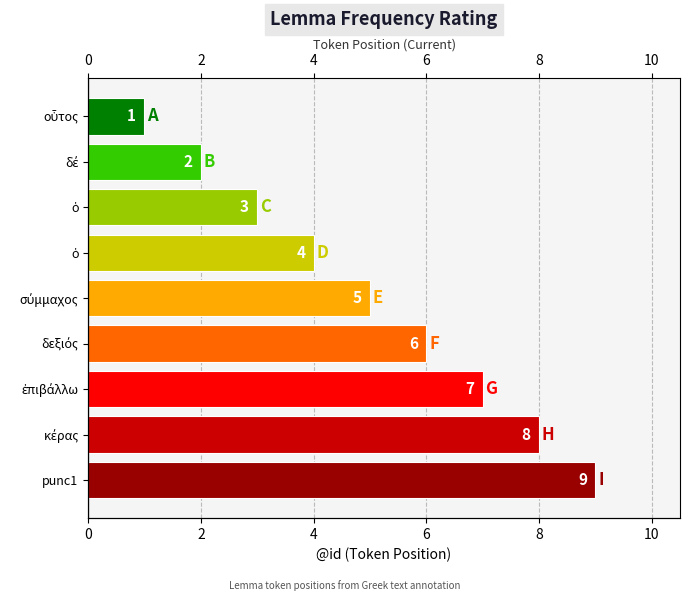

How many bars are there in total?

9